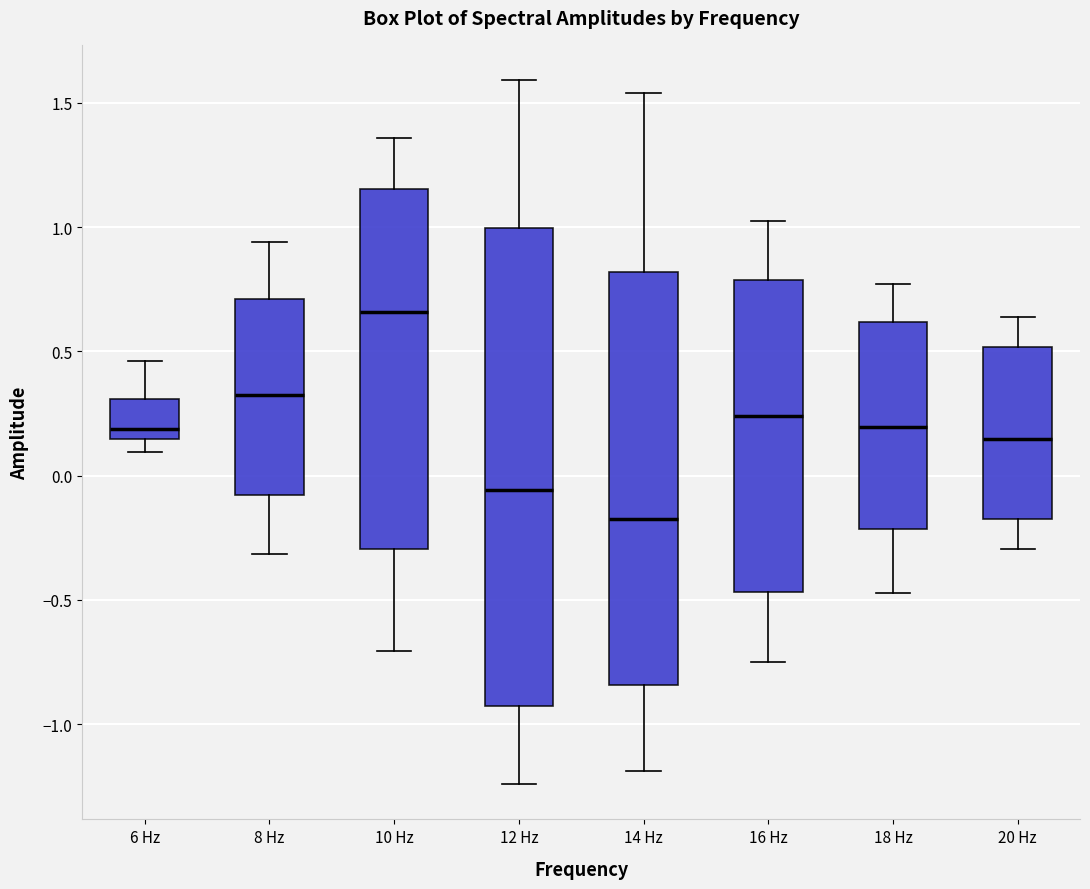

Reading left to right, read every box against the y-axis: the position of its median line, the range the box covers, and the ends of its whiskers. The values are not printed on the chart, so give them approximately, as read against the axis.

6 Hz: median 0.20, box 0.15 to 0.30, whiskers 0.10 to 0.45
8 Hz: median 0.30, box -0.10 to 0.70, whiskers -0.30 to 0.95
10 Hz: median 0.65, box -0.30 to 1.15, whiskers -0.70 to 1.35
12 Hz: median -0.05, box -0.95 to 1.00, whiskers -1.25 to 1.60
14 Hz: median -0.20, box -0.85 to 0.80, whiskers -1.20 to 1.55
16 Hz: median 0.25, box -0.45 to 0.80, whiskers -0.75 to 1.00
18 Hz: median 0.20, box -0.20 to 0.60, whiskers -0.45 to 0.75
20 Hz: median 0.15, box -0.20 to 0.50, whiskers -0.30 to 0.65